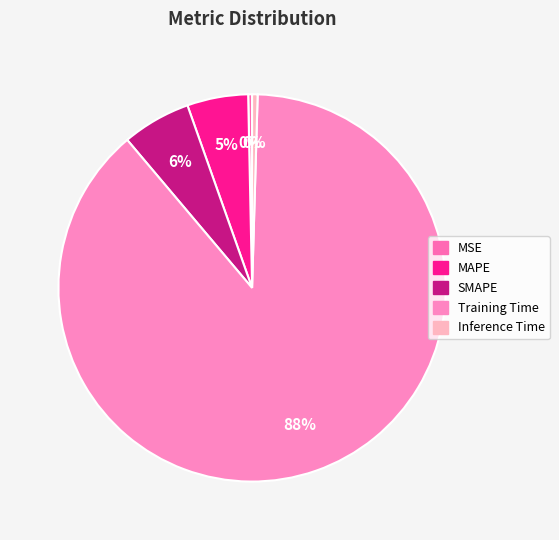

Is it true that SMAPE is 6% of the pie?

True